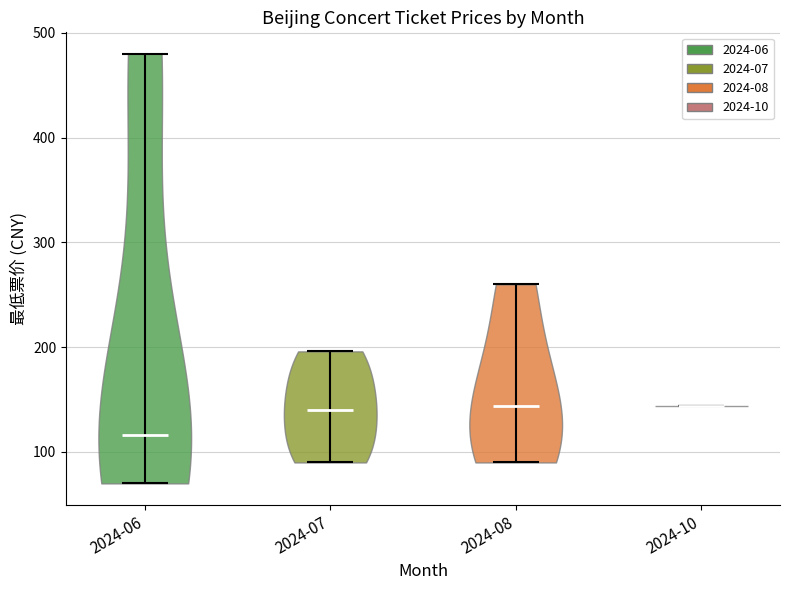

Which violin has the lowest median line?

2024-06